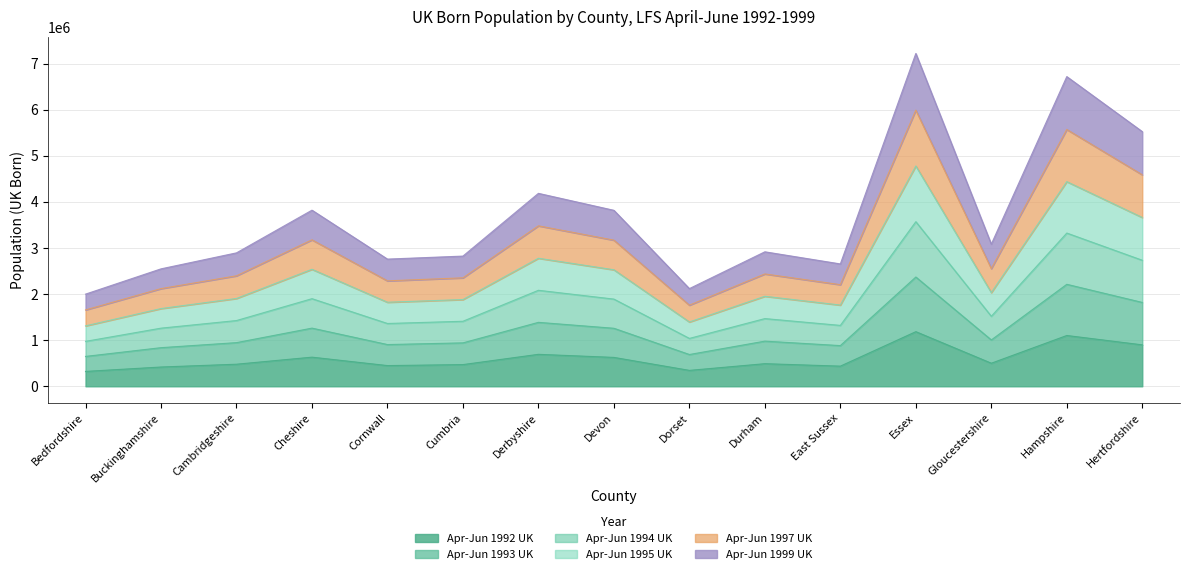

What is the minimum value for Apr-Jun 1992 UK?

322676